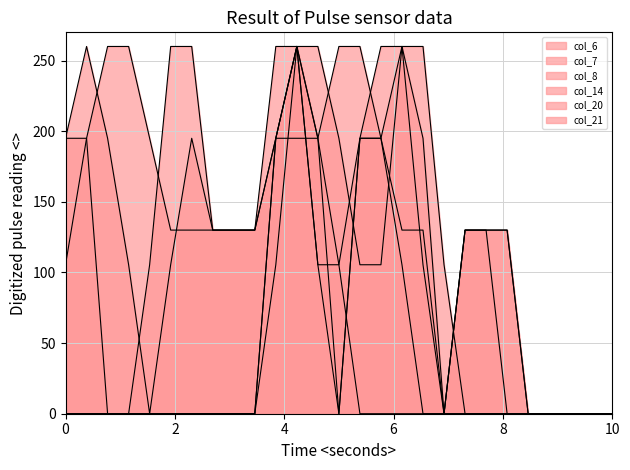

Does the chart display data point markers on the line(s)?

No